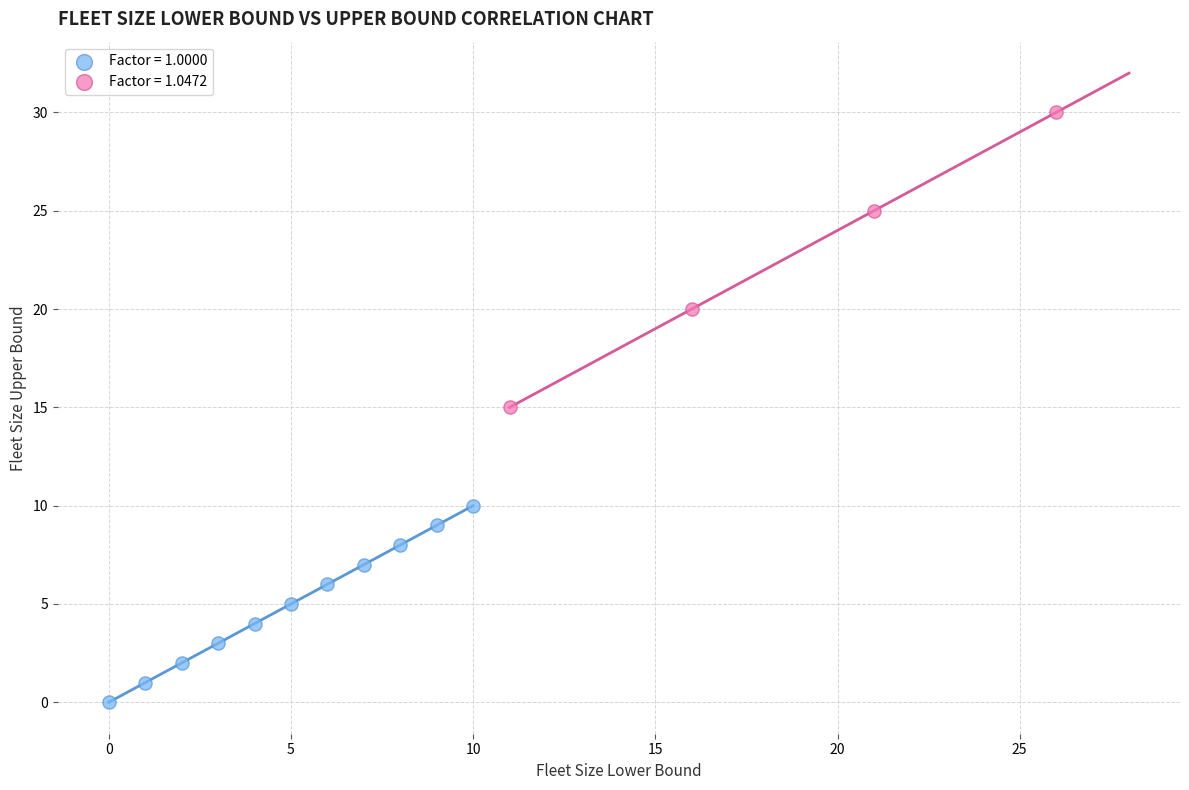

Which series has the widest spread of Y values?

Factor = 1.0472